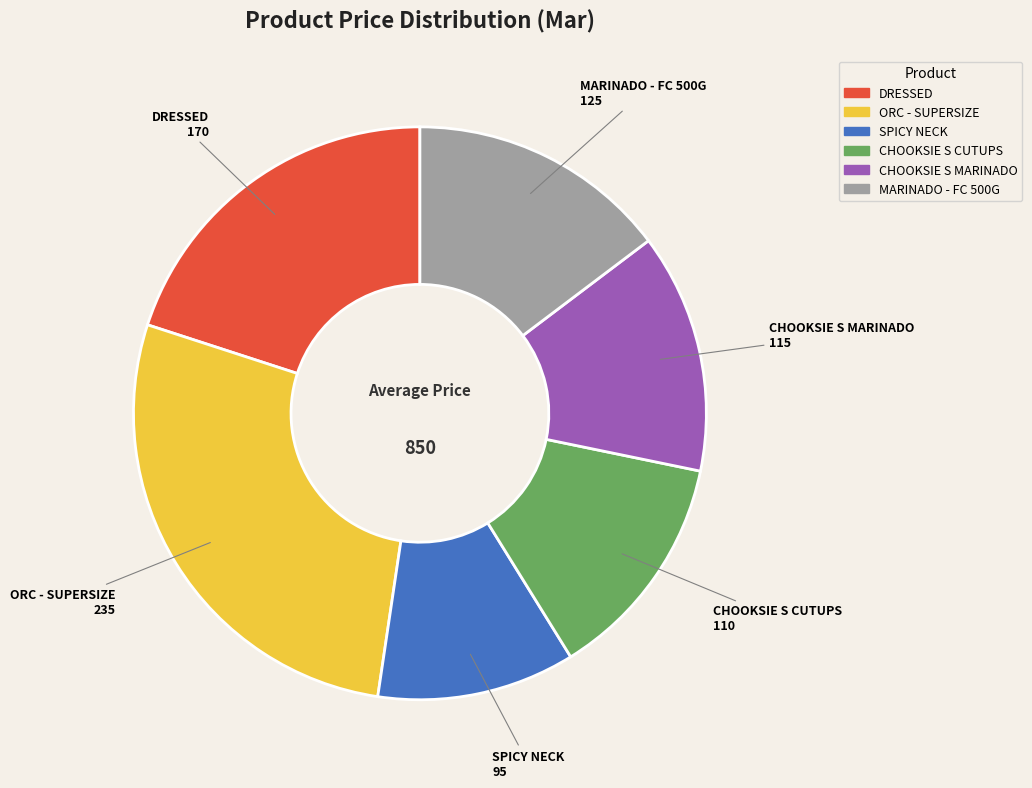

Is it true that MARINADO - FC 500G is 1% of the pie?

False